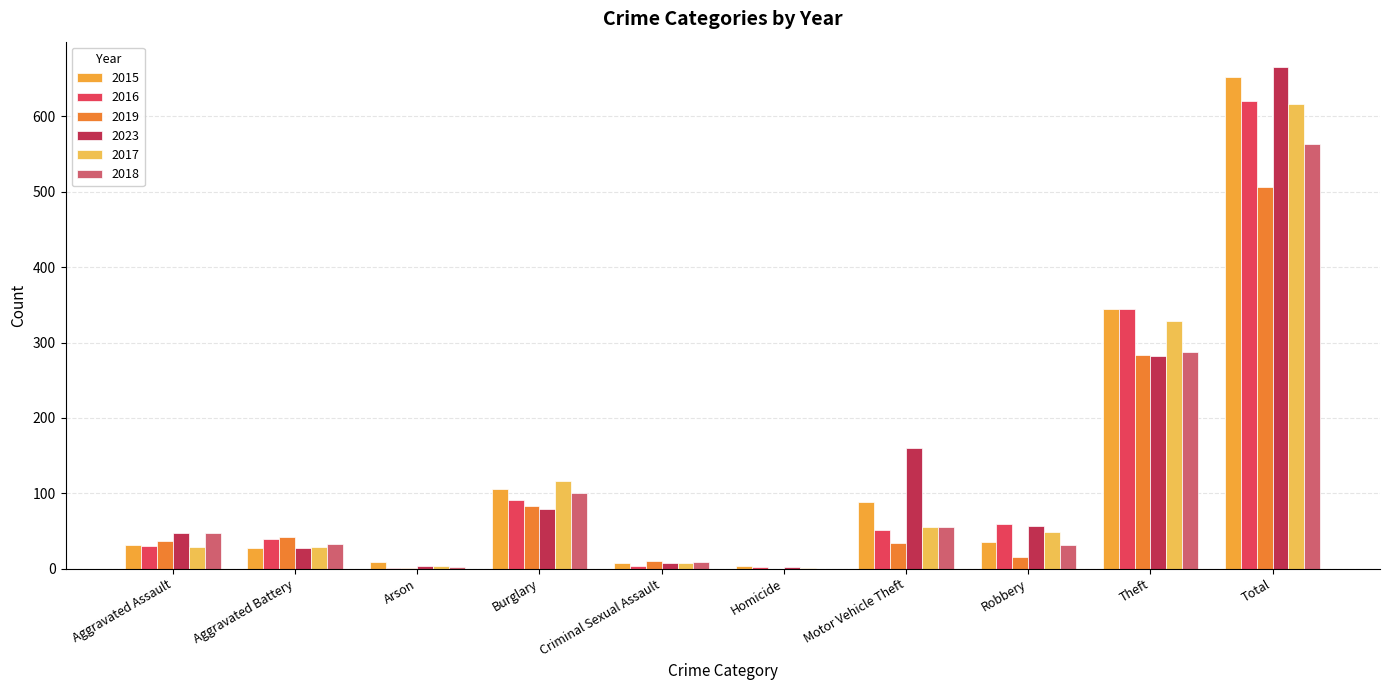

The 2016 series shows 1 at Criminal Sexual Assault. True or false?

False